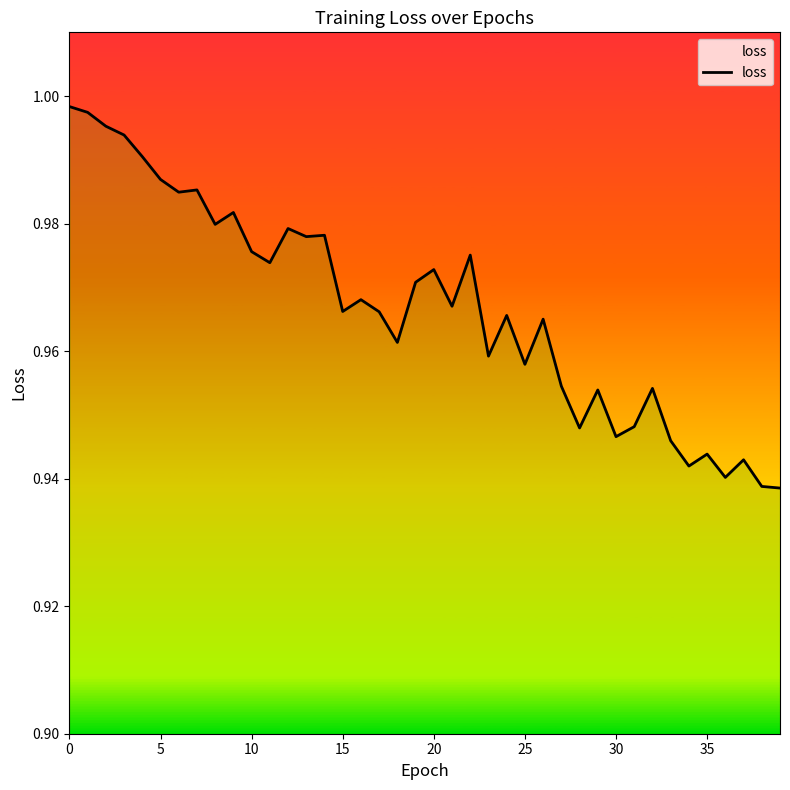

Reading right to left, list all the values displayed in this chart.

0.9	0.9	0.9	0.9	0.9	0.9	0.9	1.0	0.9	0.9	1.0	0.9	1.0	1.0	1.0	1.0	1.0	1.0	1.0	1.0	1.0	1.0	1.0	1.0	1.0	1.0	1.0	1.0	1.0	1.0	1.0	1.0	1.0	1.0	1.0	1.0	1.0	1.0	1.0	1.0